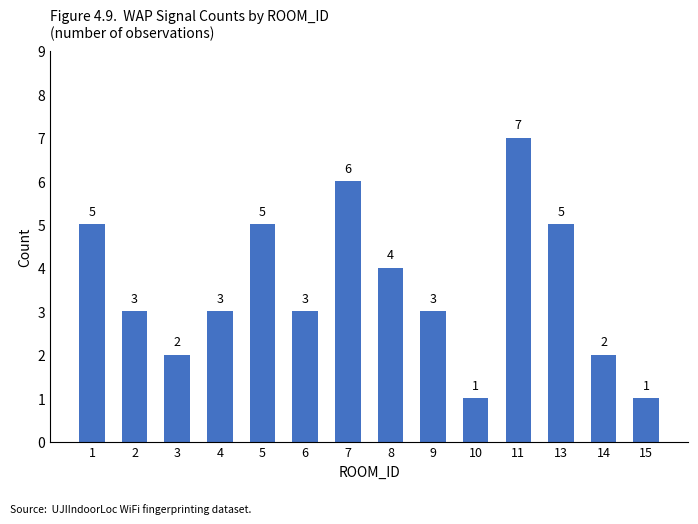

What is the ratio of the value at 3 to the value at 7?

0.3